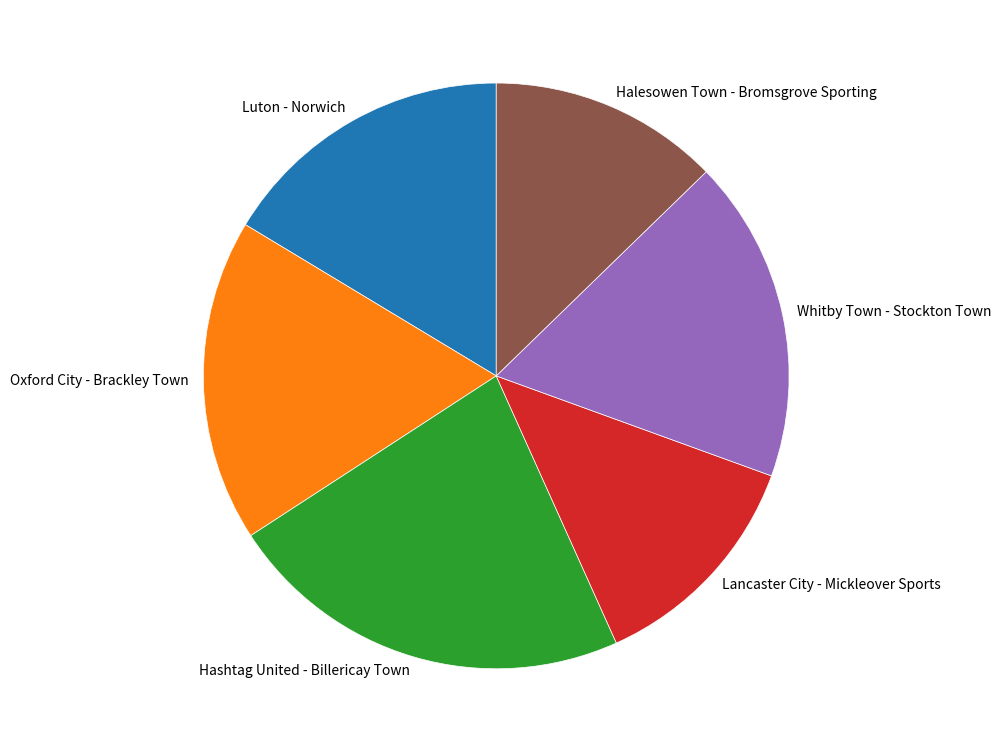

Is it true that Whitby Town - Stockton Town is 8% of the pie?

False